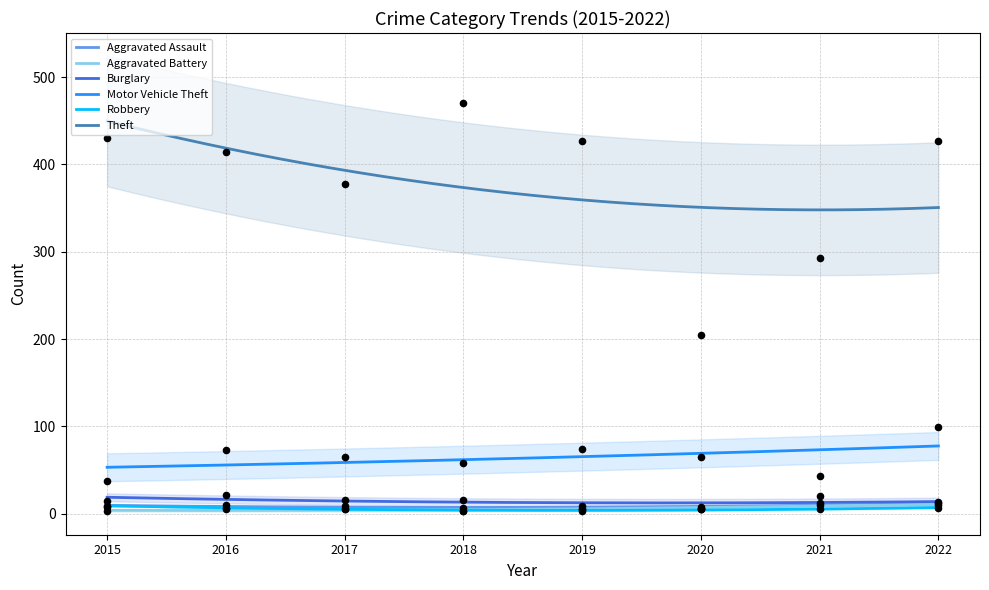

At which category is the sum across all series the highest?

2022